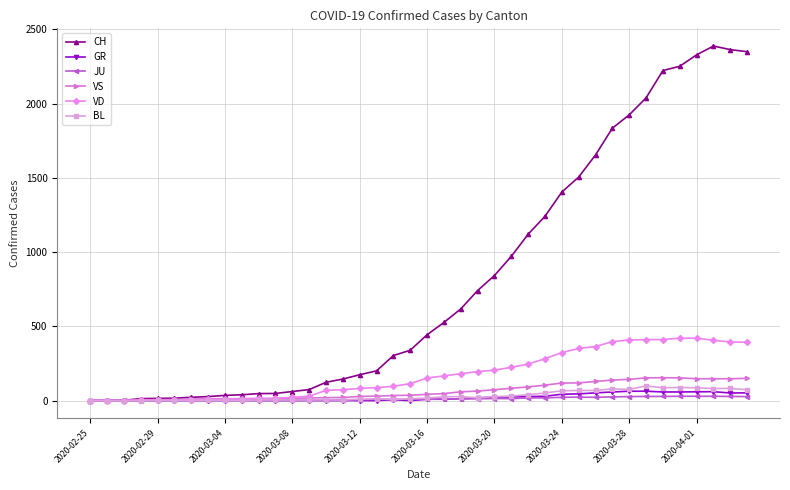

What is the highest value of the GR series?

63